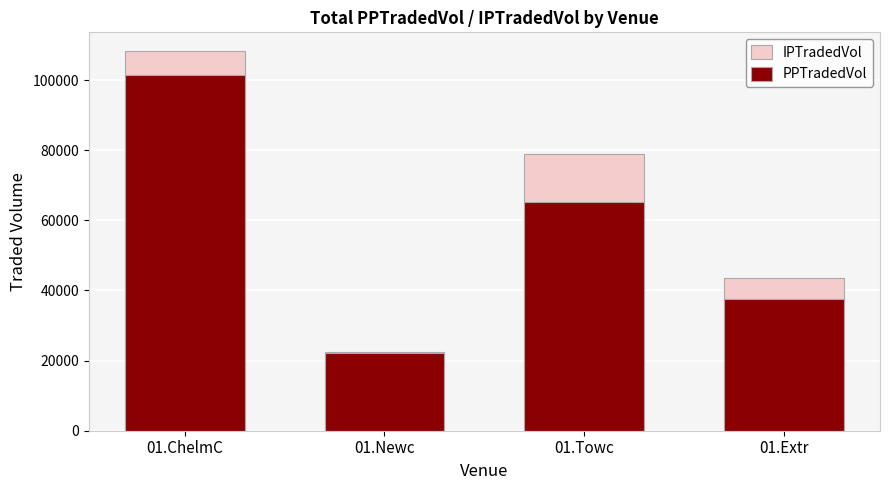

At which category does the chart reach its minimum across all series?

01.Newc